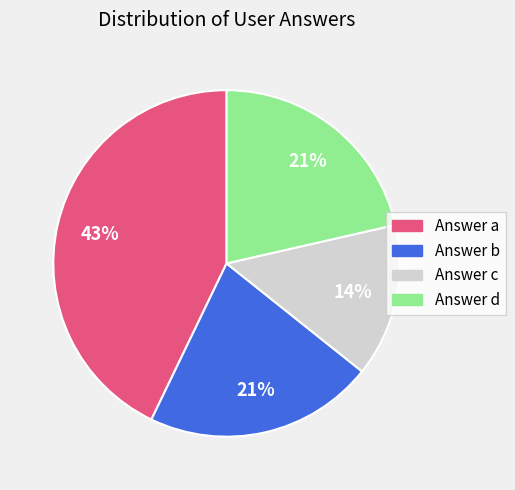

Does Answer c account for over 50% of the chart?

No